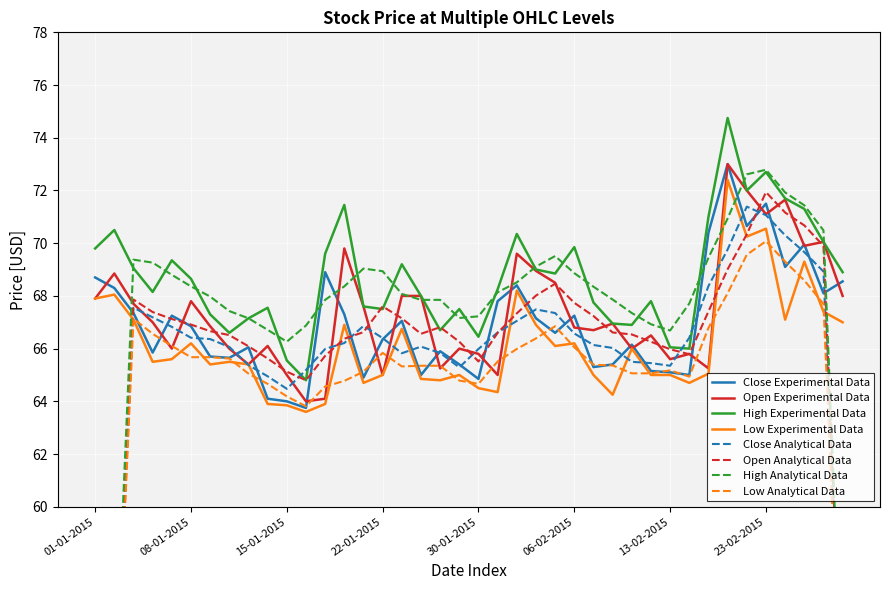

What is the minimum value for Close Experimental Data?

63.8